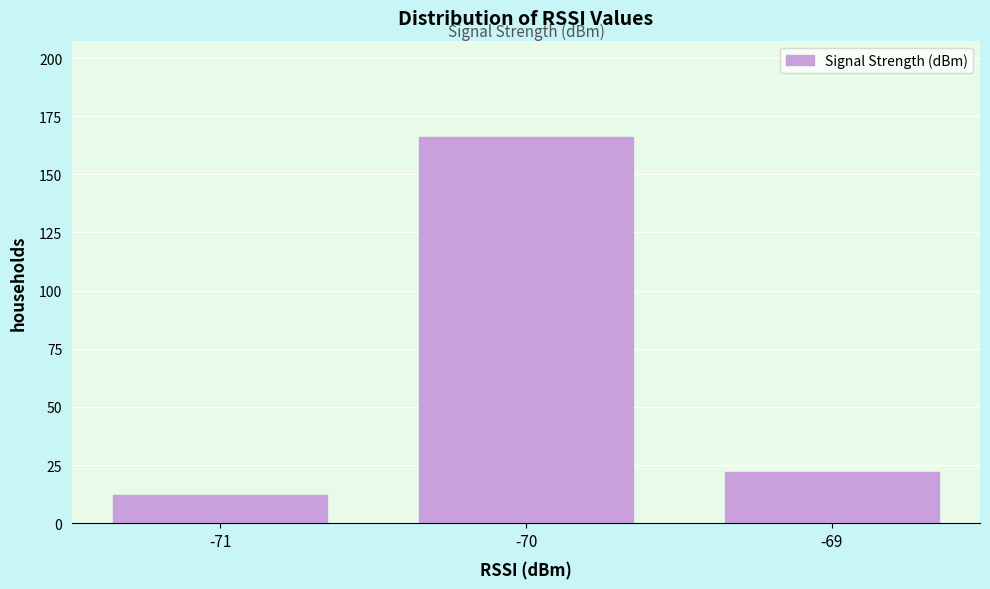

Reading right to left, transcribe all the data shown in this chart.

-69=22	-70=166	-71=12